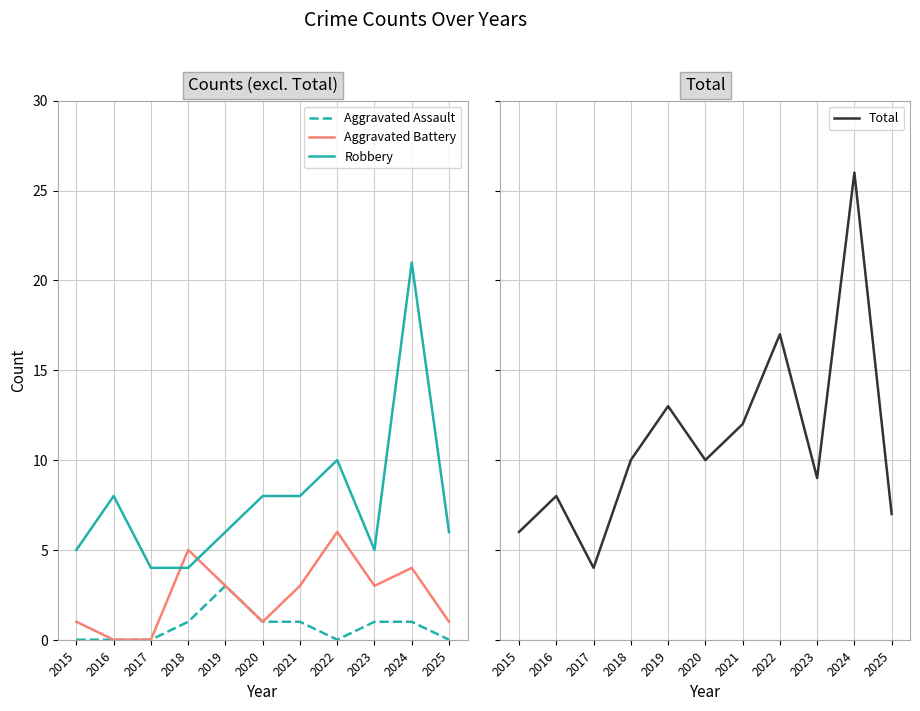

At which category does the chart reach its peak across all series?

2024